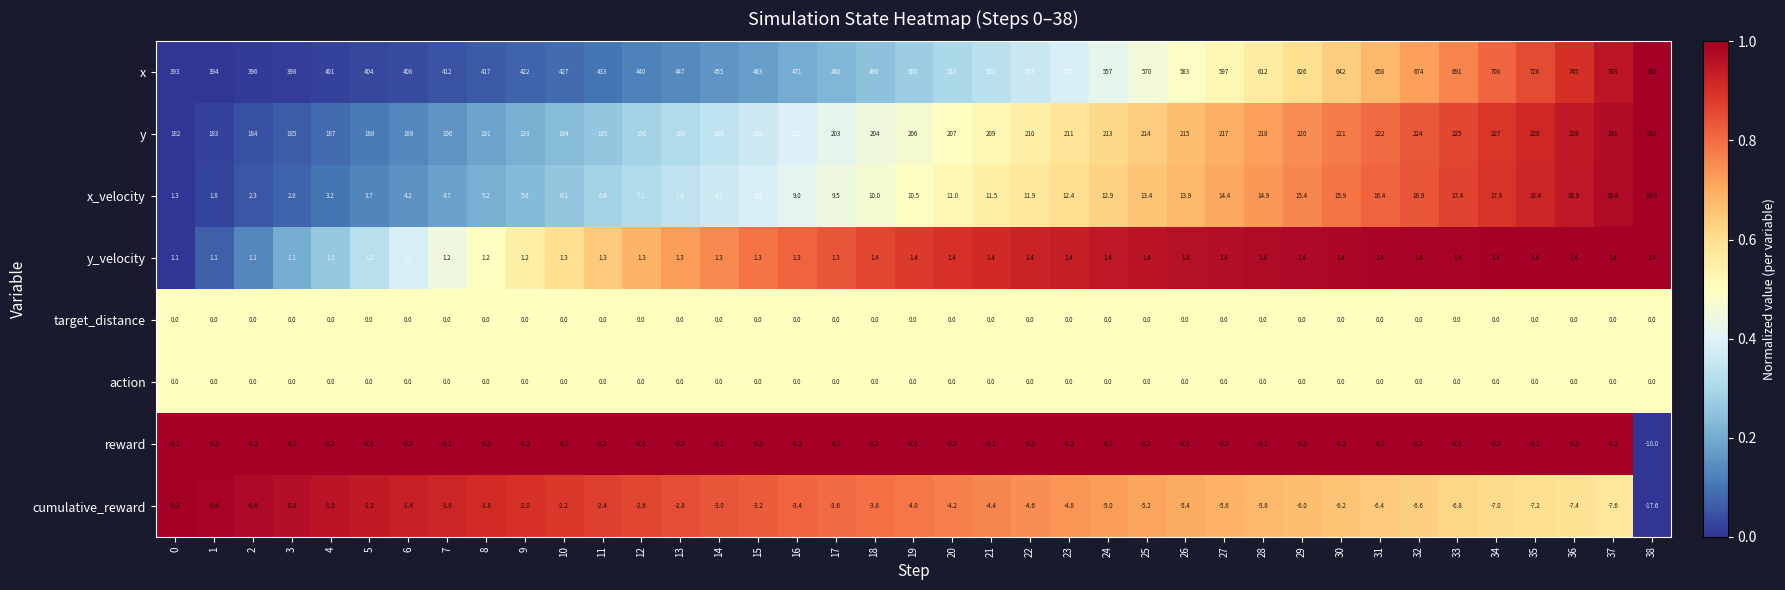

Which series has the widest spread of values?

x